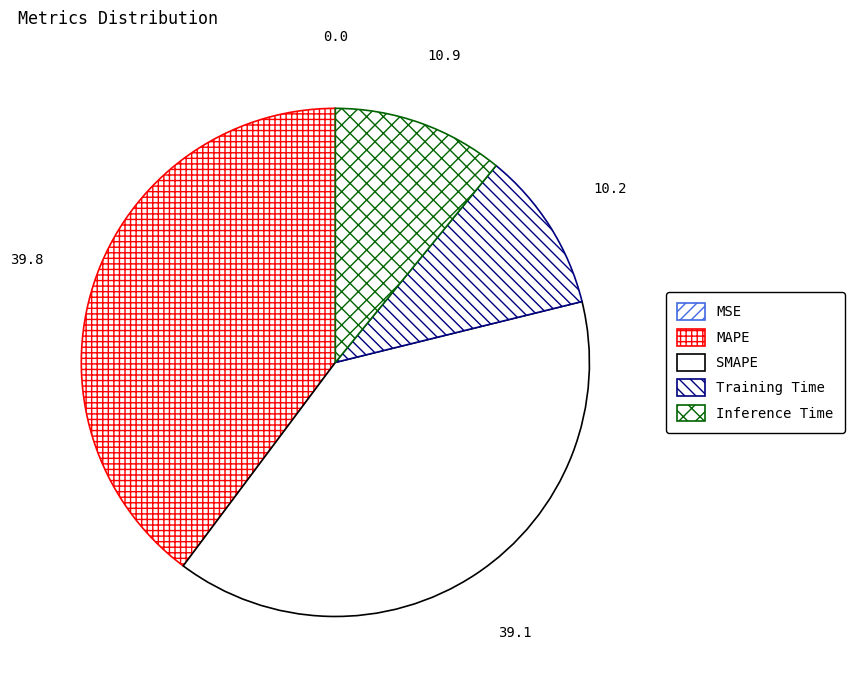

Does any single category account for the majority?

No